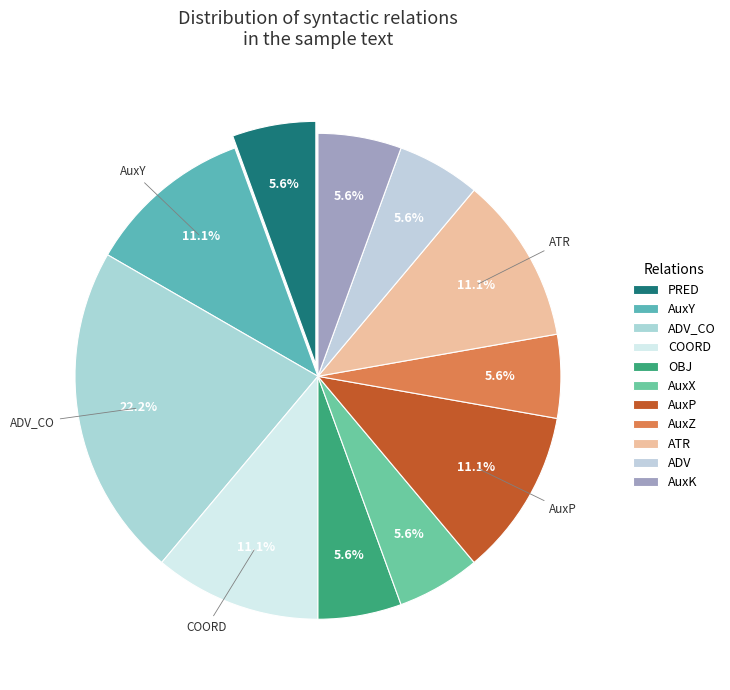

How many segments does this pie chart have?

11